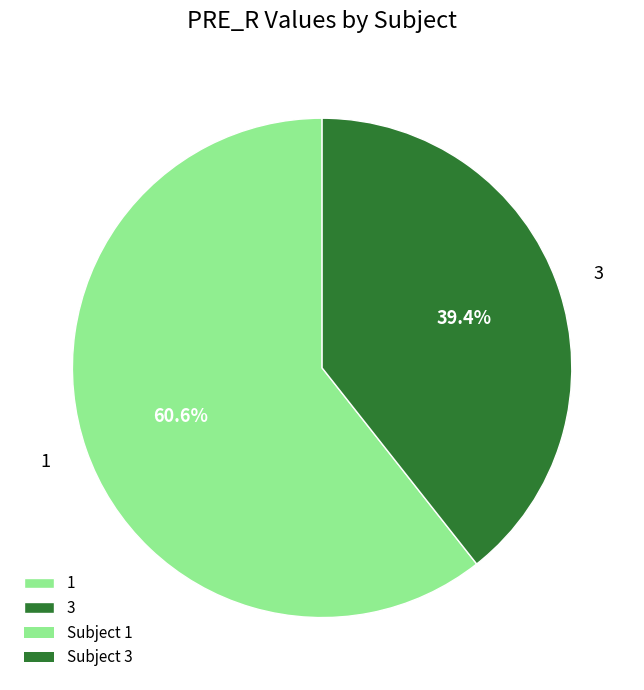

The 1 slice represents 51% of the pie. True or false?

False